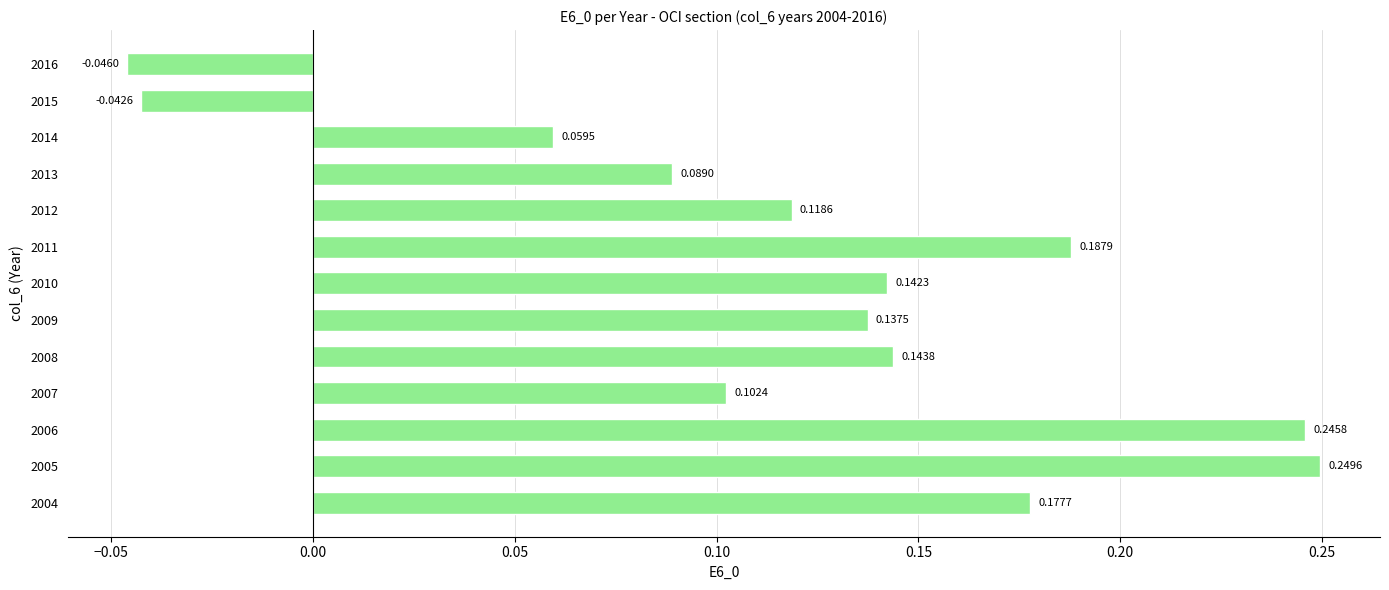

Where is the data nearest to the value 0?

2015